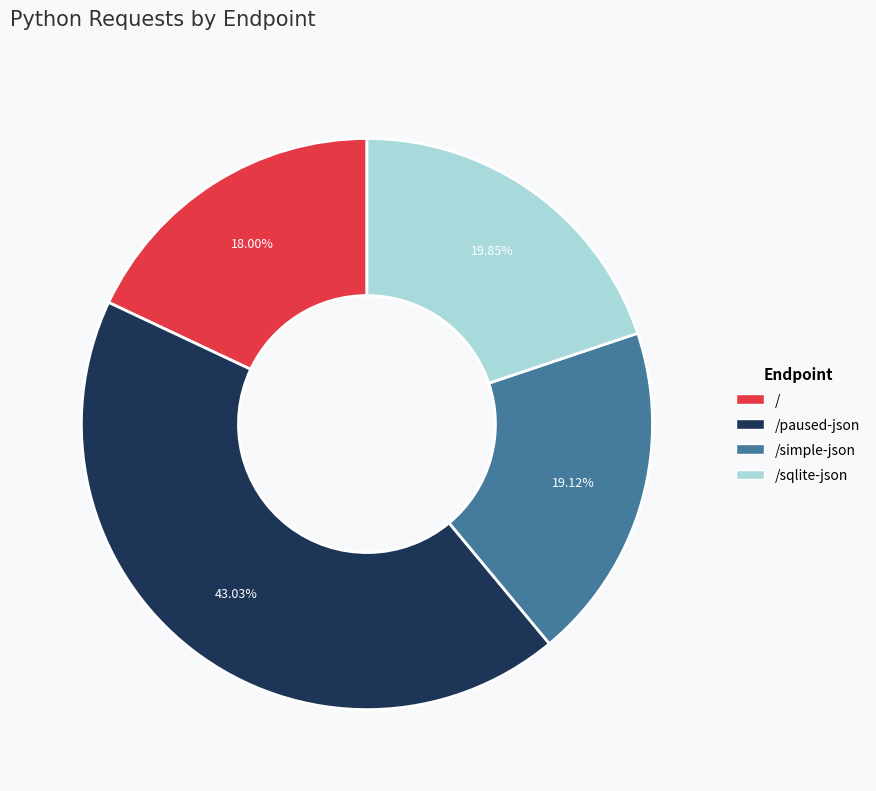

To the nearest percent, what is the difference between the largest and smallest slice percentages?

25%